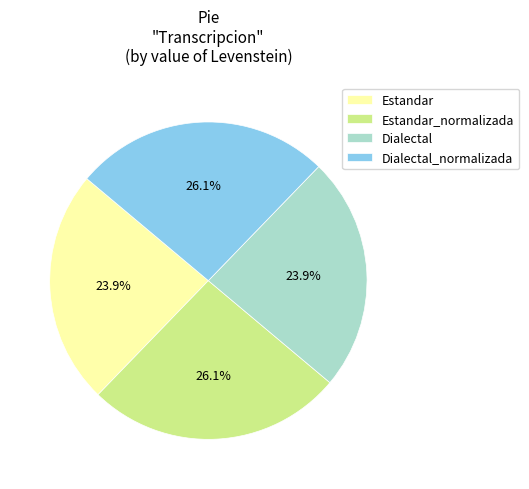

How much of the chart is everything except Dialectal?

76.1%